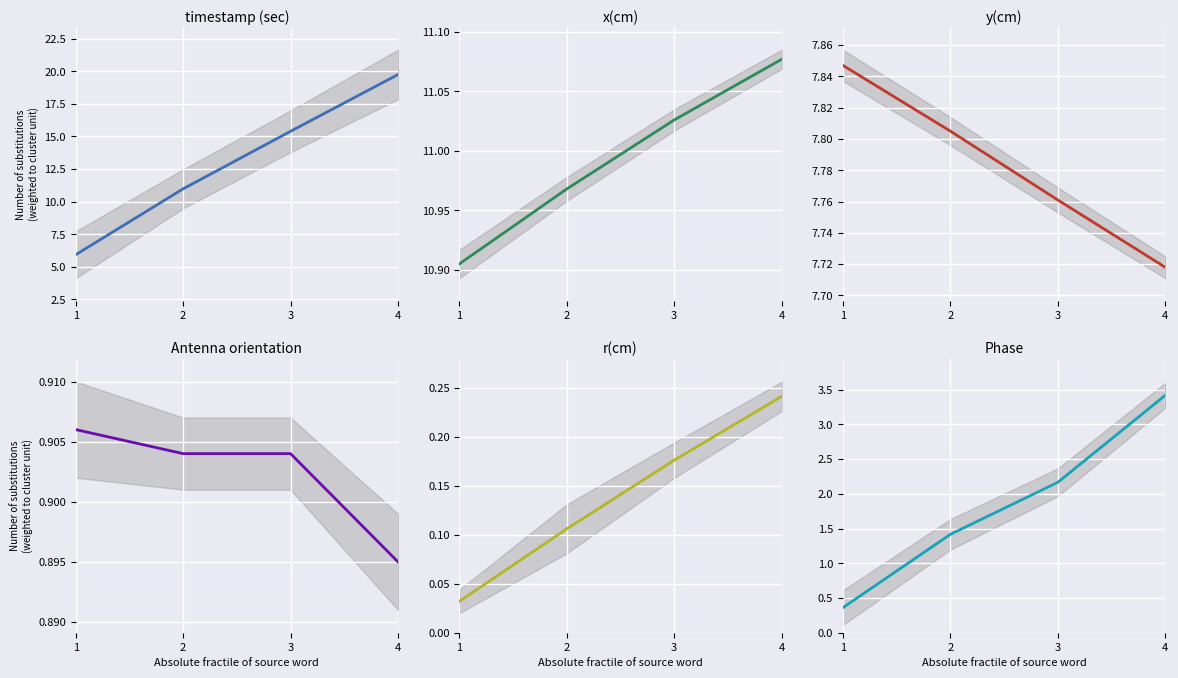

The value of Phase at 1 is 0.1. True or false?

False